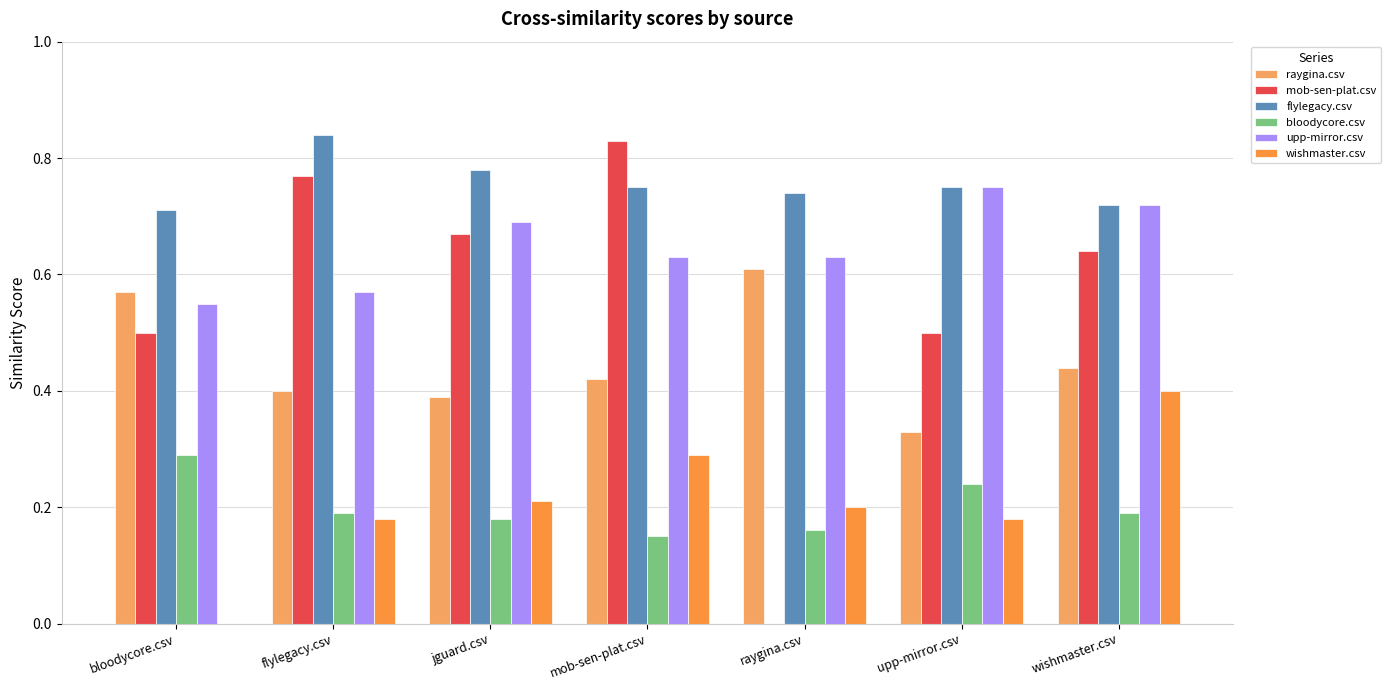

Is it true that raygina.csv equals 0.4 at raygina.csv?

False